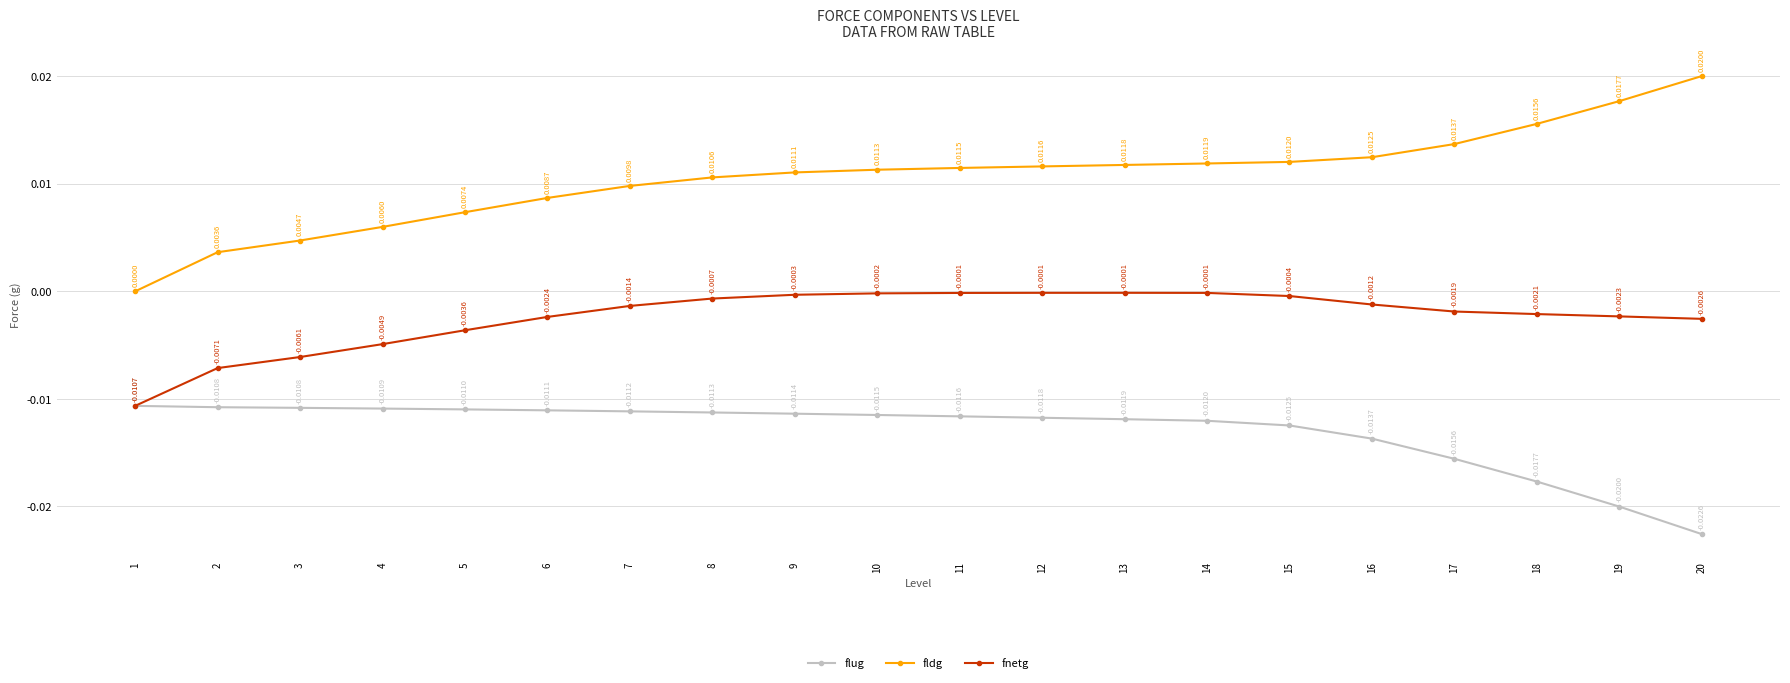

The fnetg series shows -0.0 at 2. True or false?

True